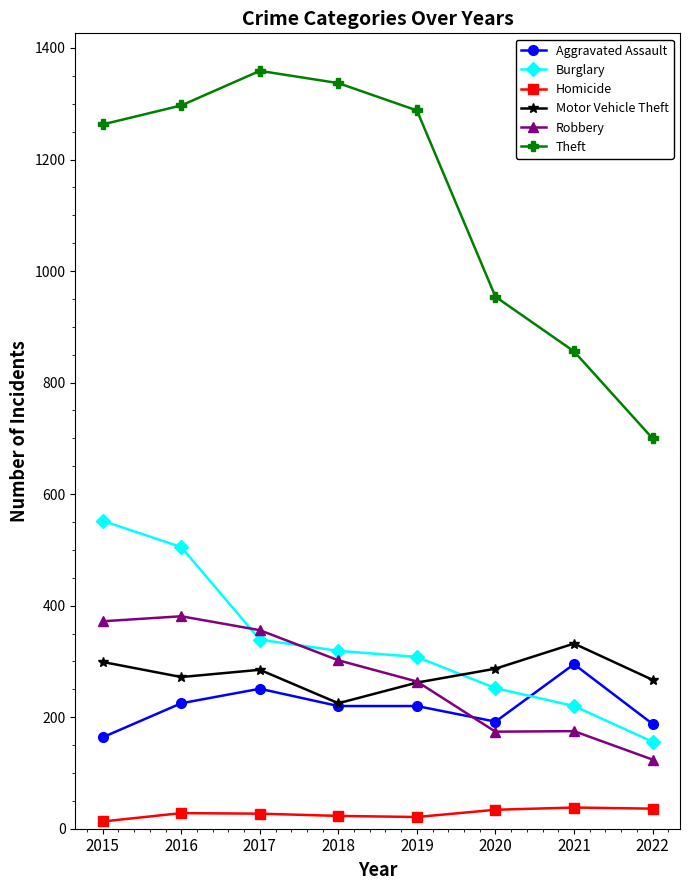

Is it true that Burglary equals 850 at 2016?

False